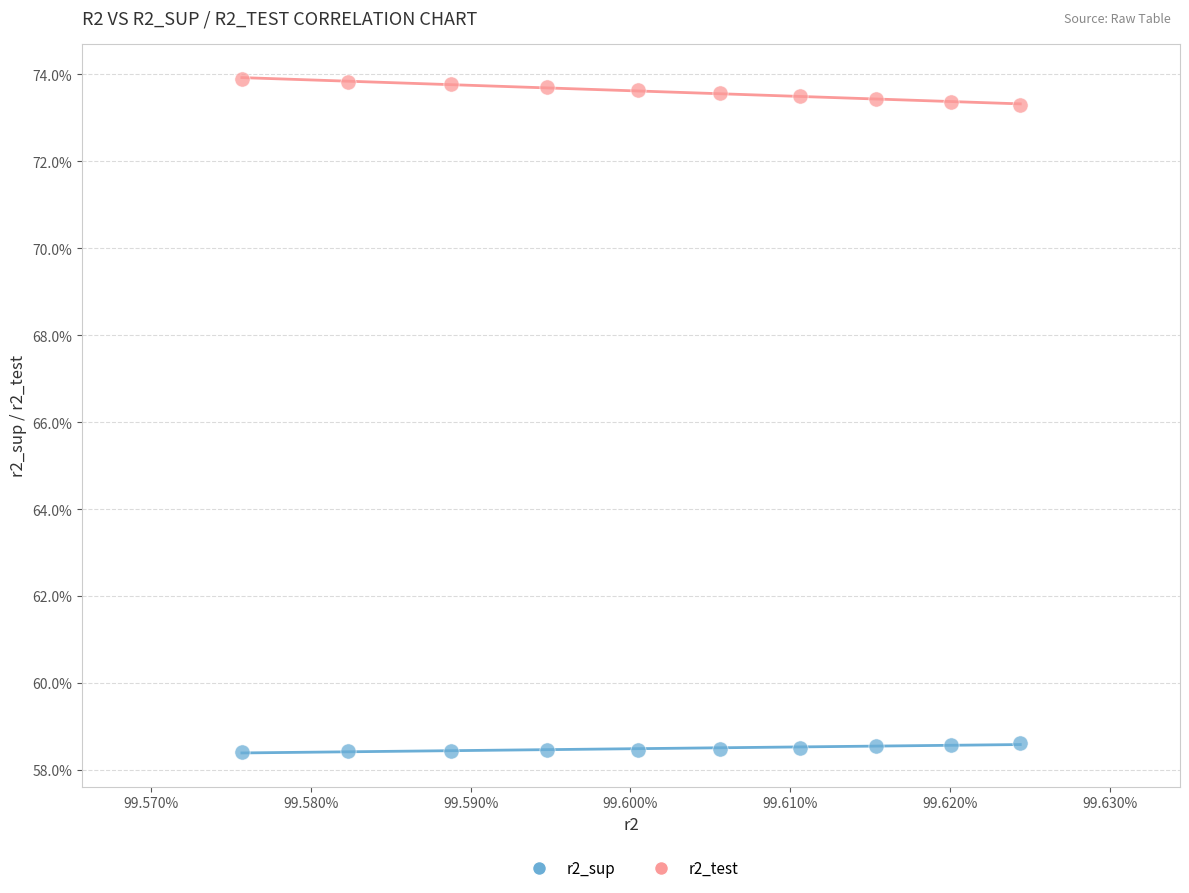

Which series reaches the minimum Y coordinate?

r2_sup